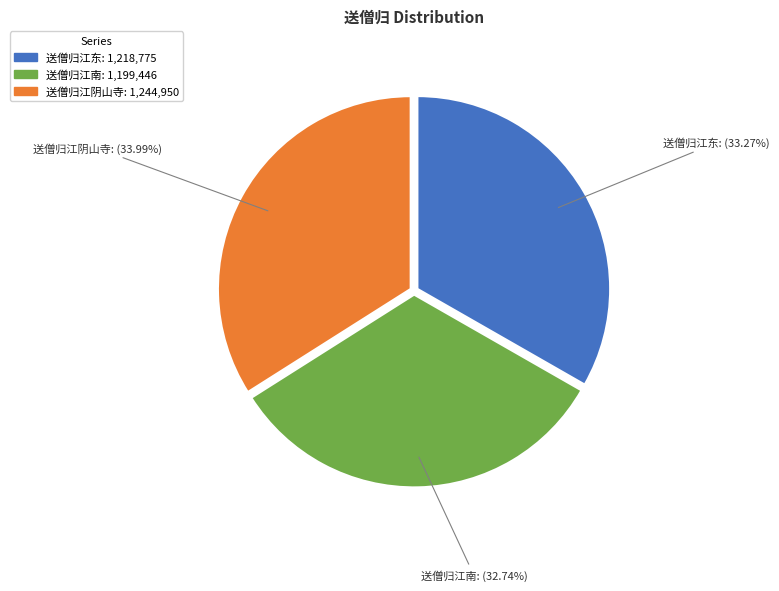

Is there a majority slice in this chart?

No